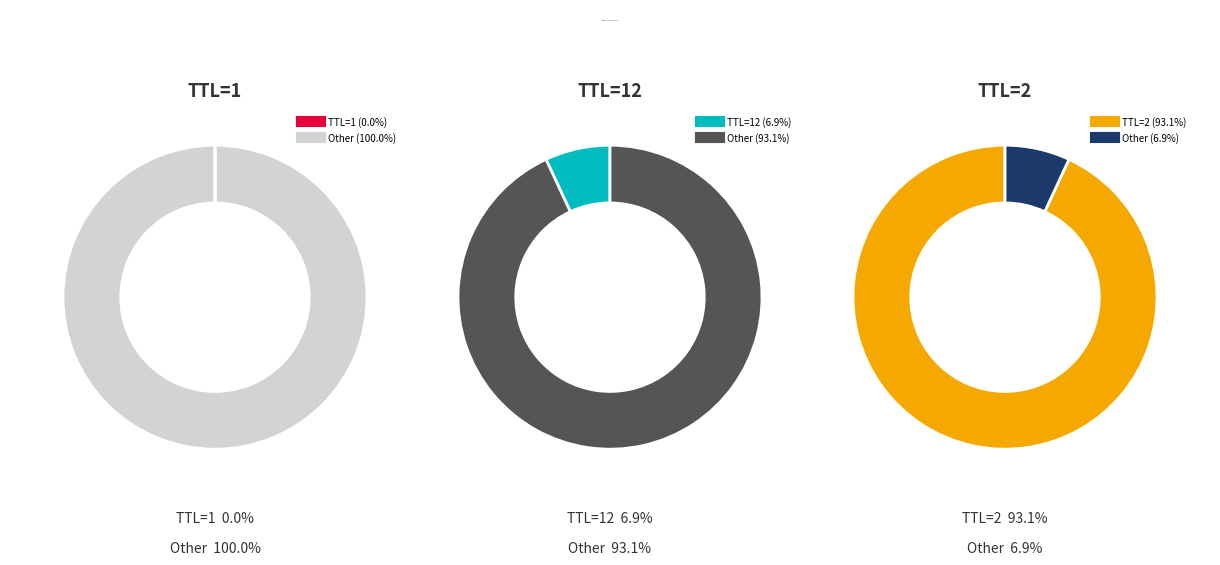

Does TTL=2 account for over 50% of the chart?

Yes